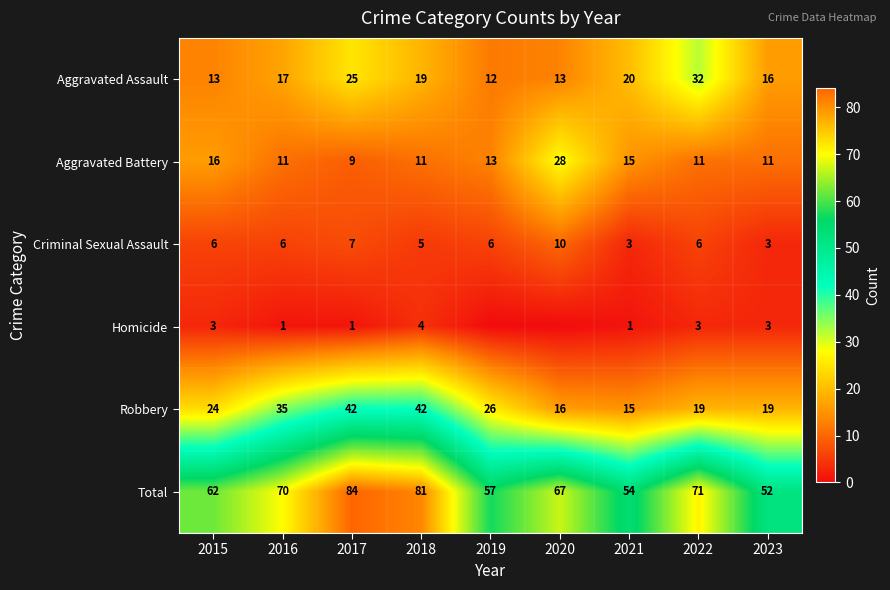

At 2018, list the series in order from largest to smallest.

Total, Robbery, Aggravated Assault, Aggravated Battery, Criminal Sexual Assault, Homicide